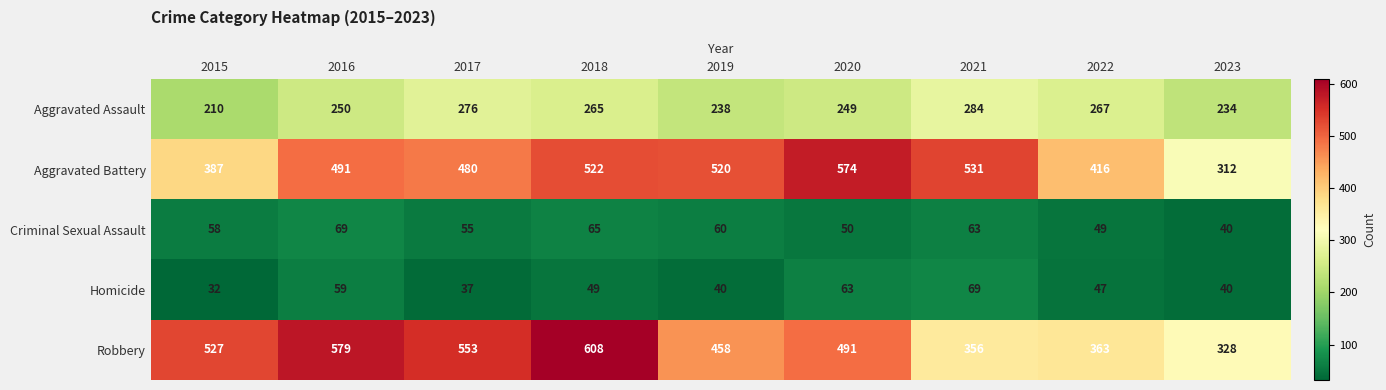

Which category has the lowest value in the Aggravated Battery series?

2023